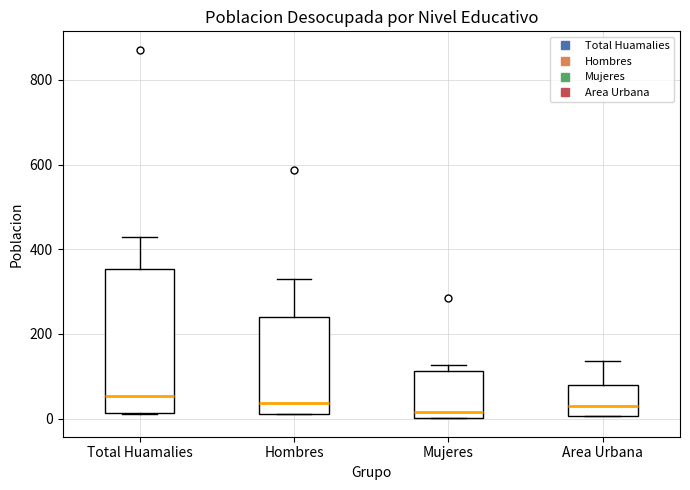

Reading left to right, transcribe this box plot: for each box, give where its median line is, the range the box spans, and where its two whiskers end, as read against the y-axis. The values are not printed on the chart, so give them approximately, as read against the axis.

Total Huamalies: median 60, box 20 to 360, whiskers 20 to 440
Hombres: median 40, box 20 to 240, whiskers 20 to 340
Mujeres: median 20, box 0 to 120, whiskers 0 to 120 (just above the box's upper edge)
Area Urbana: median 20, box 0 to 80, whiskers 0 to 140